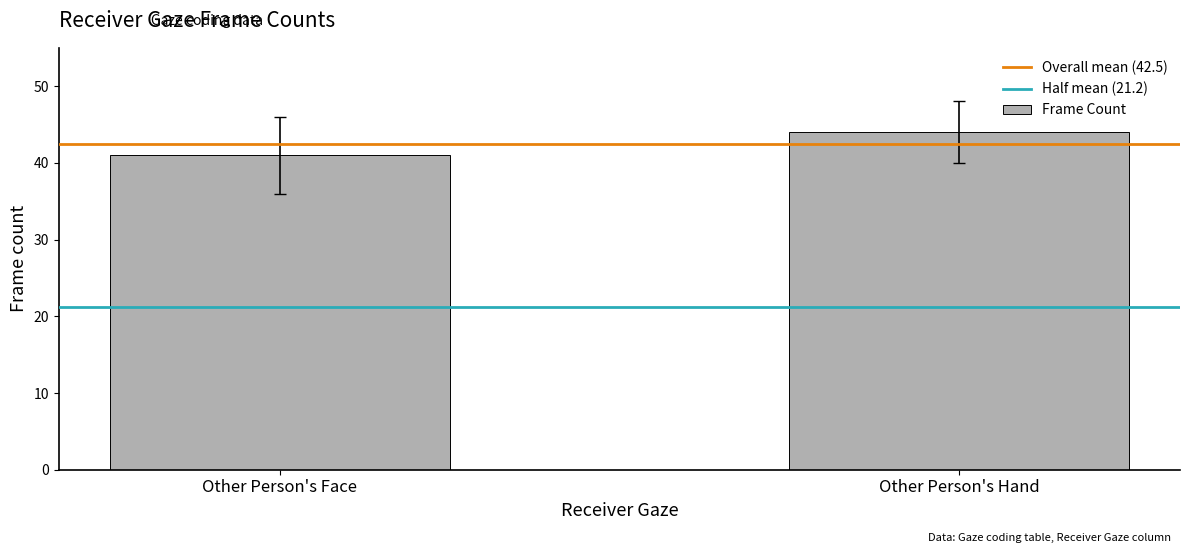

What is the difference between the maximum and minimum values?

3